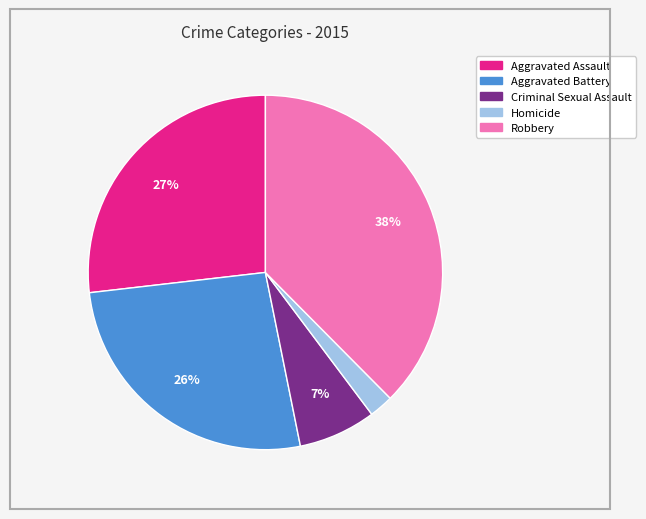

True or false: Homicide accounts for 2% of the total.

True